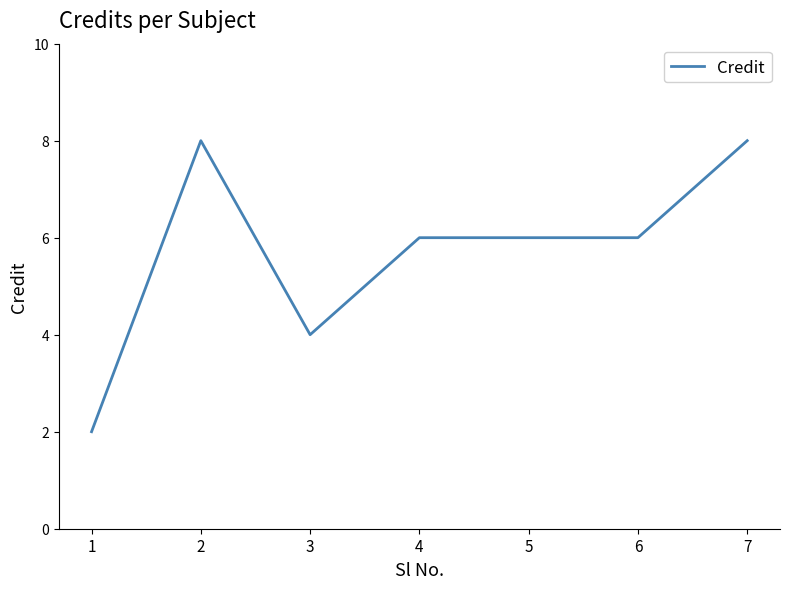

How many series are shown in this chart?

1